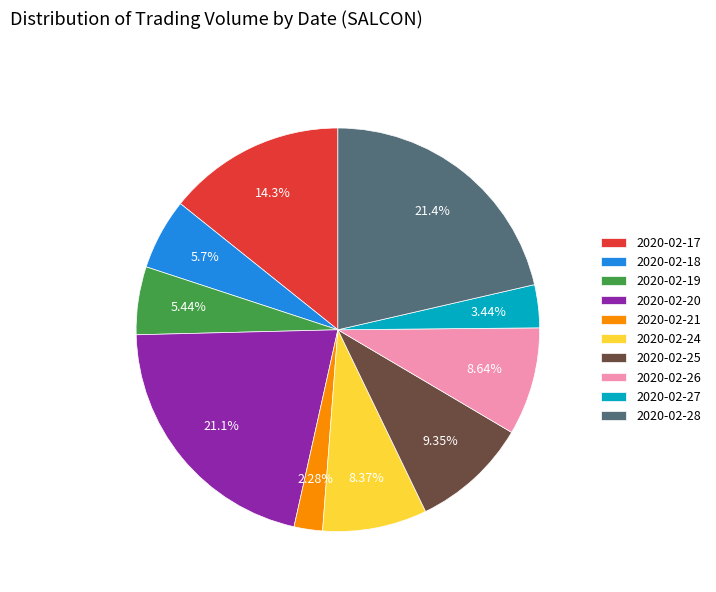

Is there a majority slice in this chart?

No